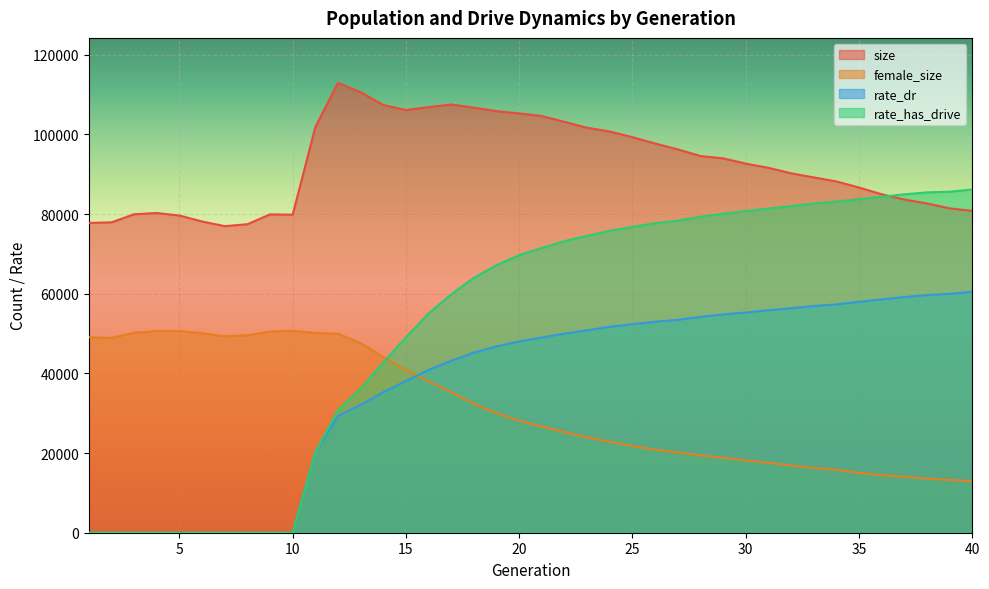

At which category does female_size reach its first local peak?

4